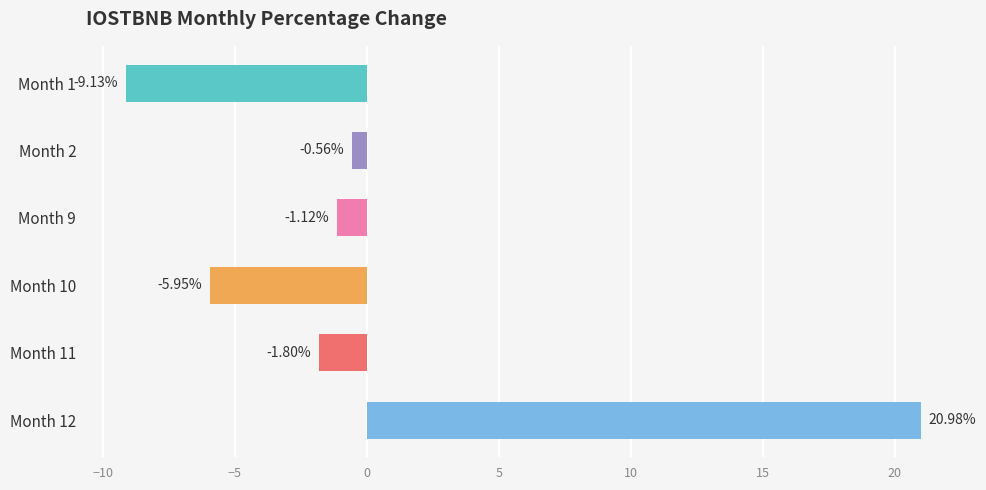

What is the greatest value displayed?

21.0